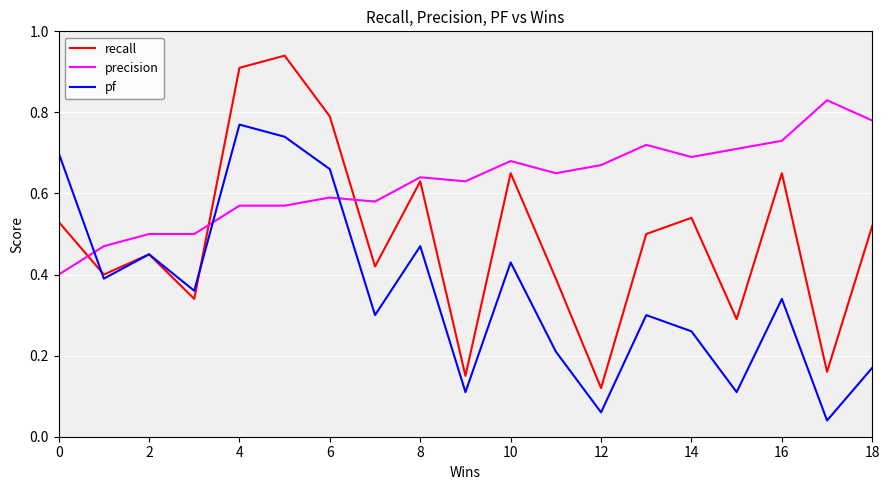

Which series has the largest total across all categories?

precision